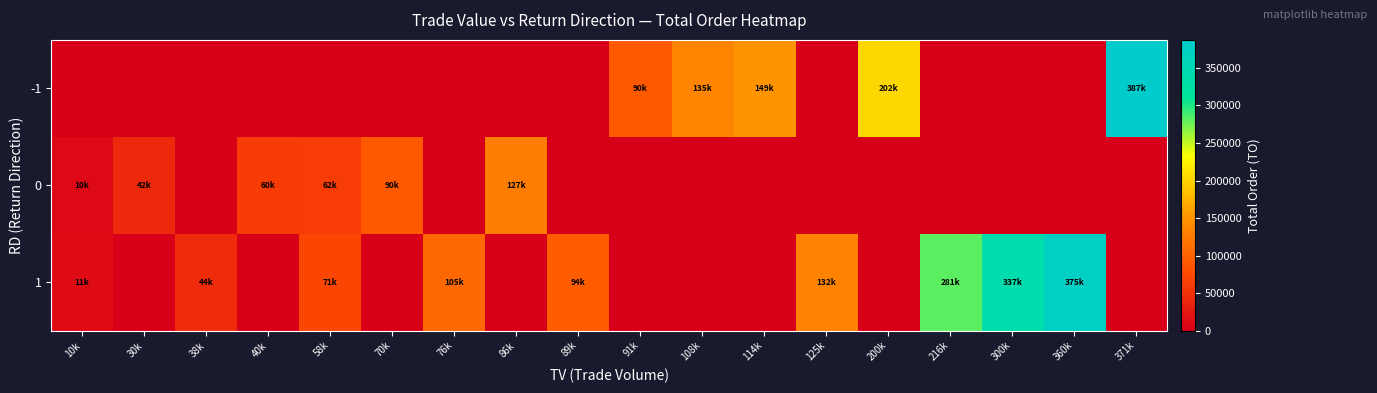

Which series has the largest total across all categories?

1